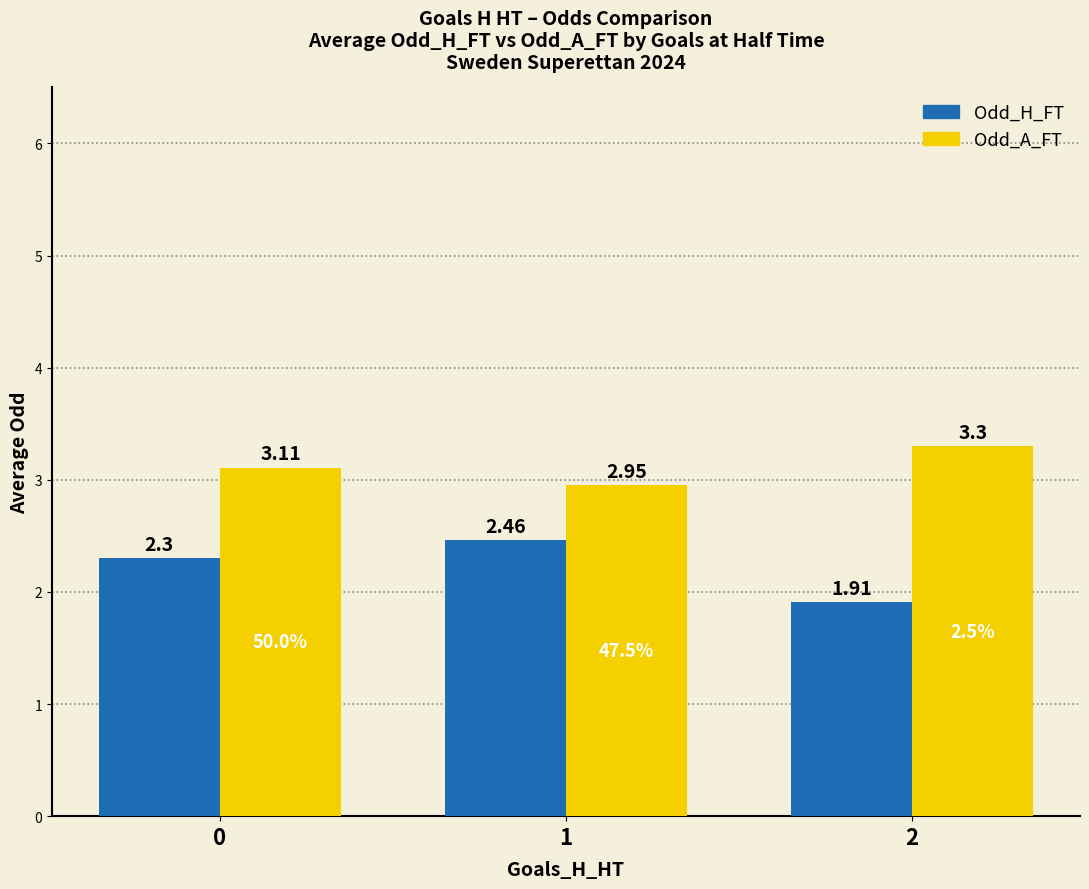

What is the average value of the Odd_A_FT series?

3.1